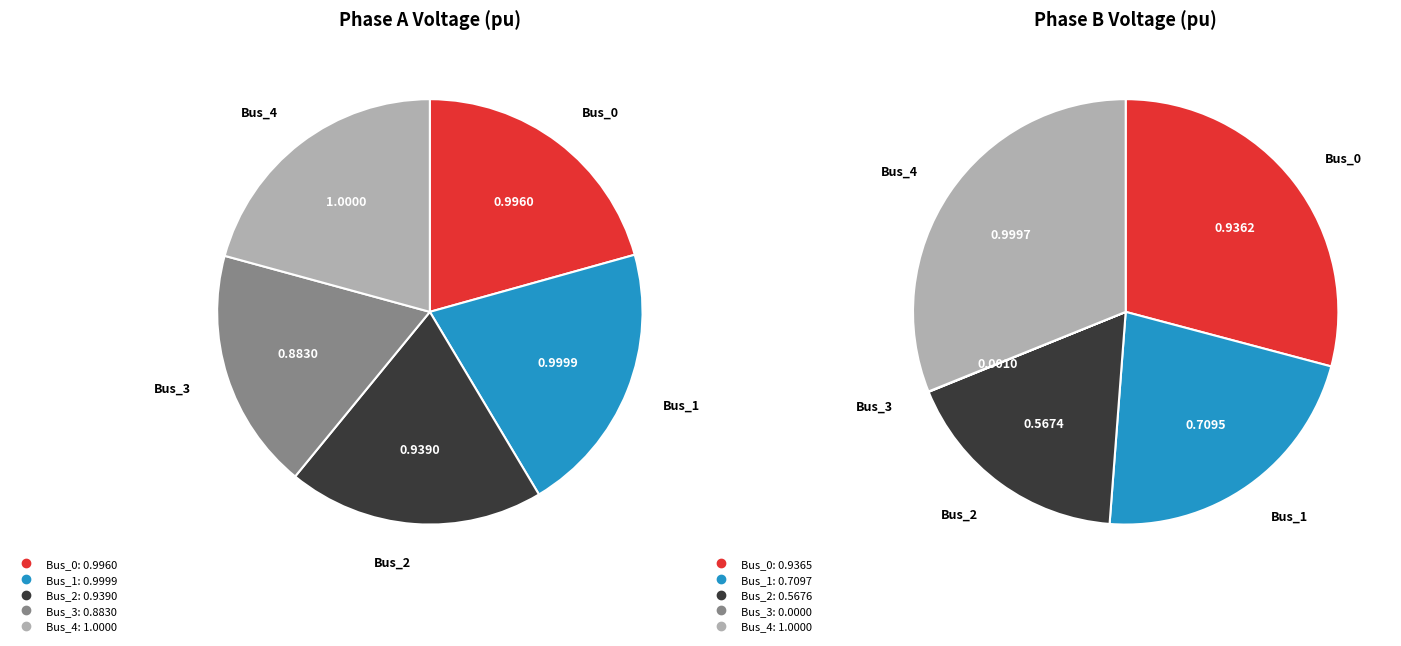

What is the spread (max minus min) of values at 3?

0.9